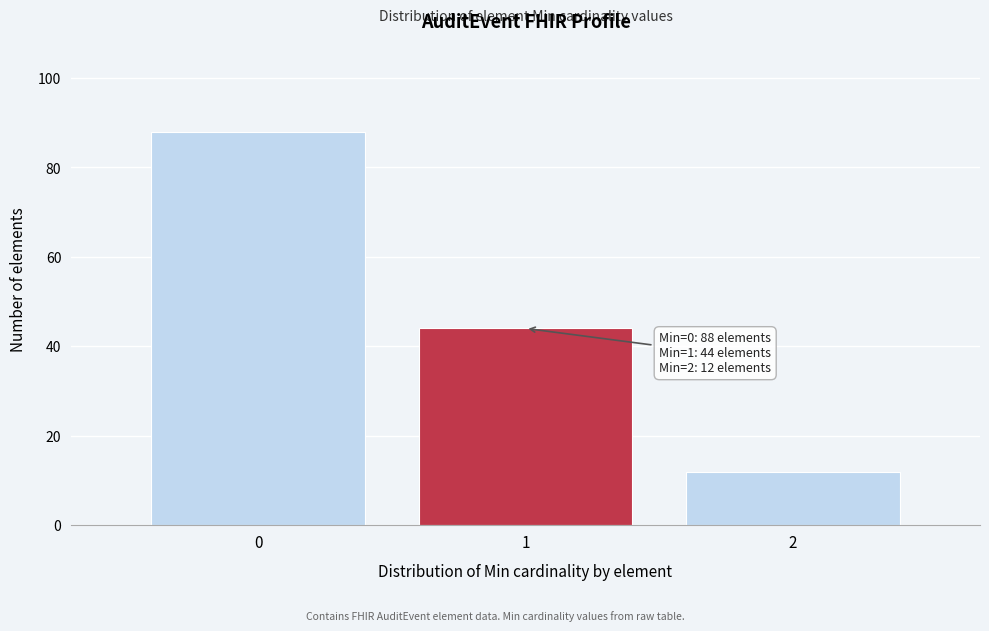

Reading left to right, what are all the values shown in this chart?

0=88	1=44	2=12